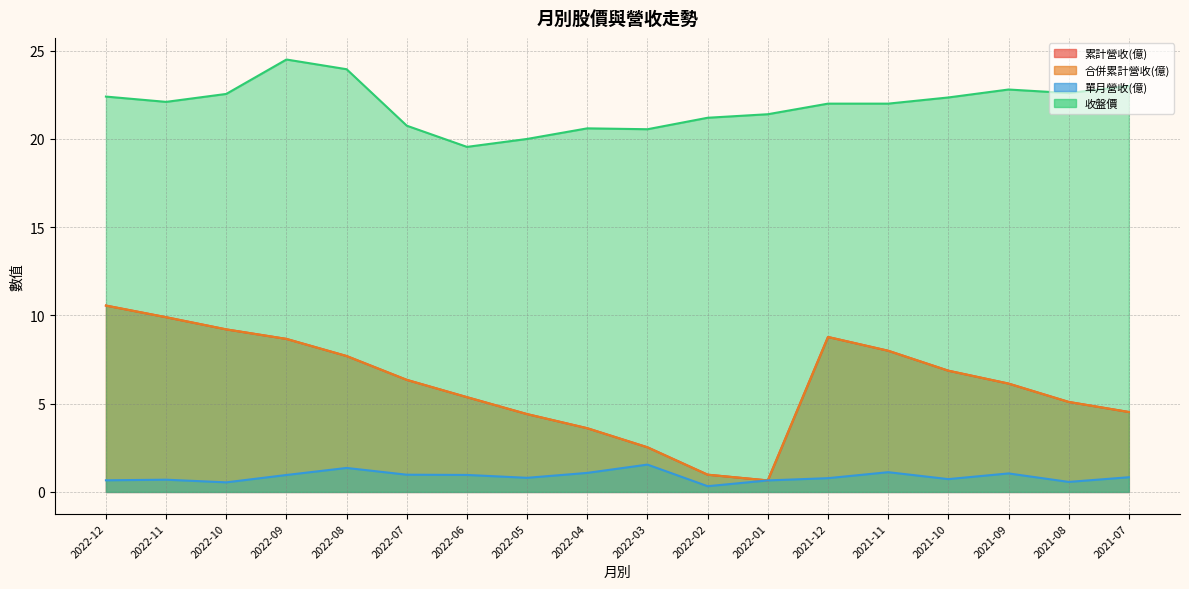

How many interior local peaks does the 累計營收(億) series have?

1